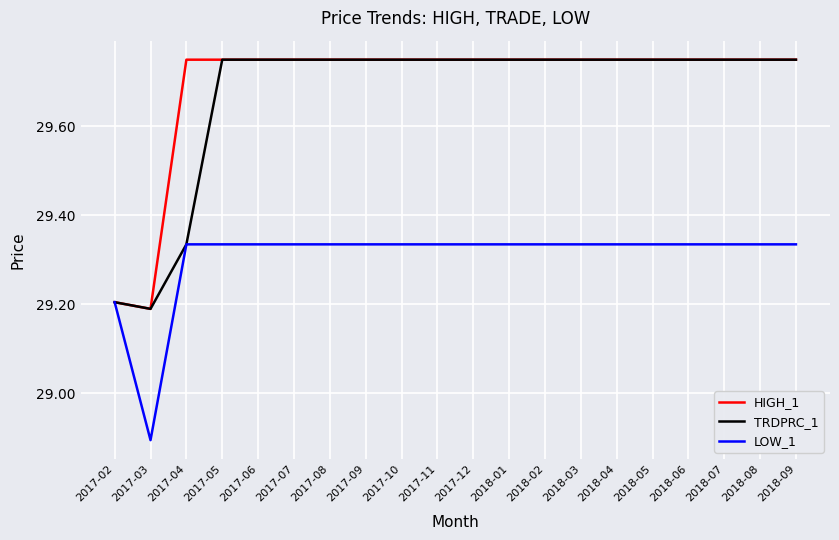

In TRDPRC_1, how many points are lower than both neighbors (excluding endpoints)?

1